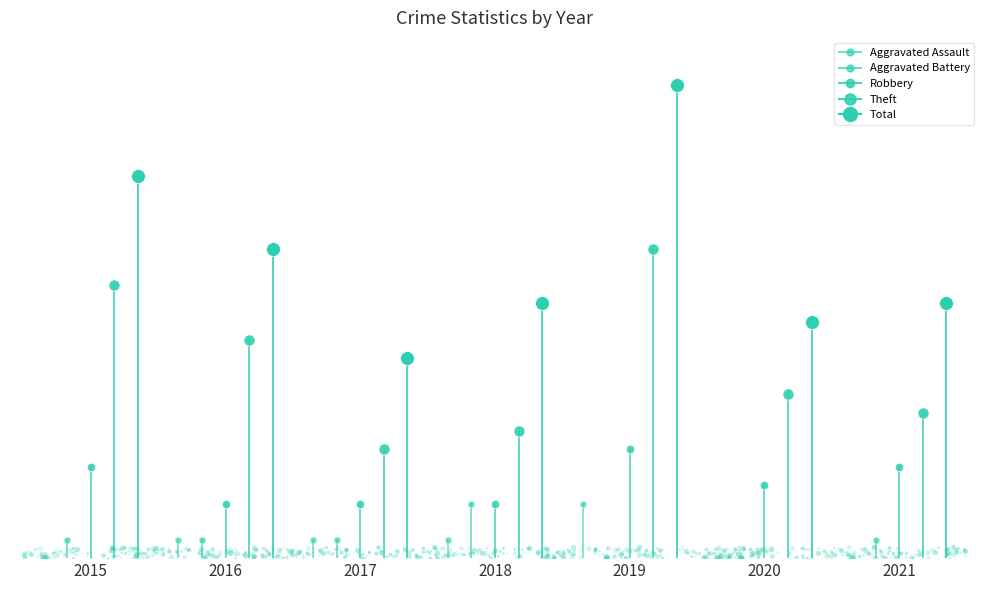

Reading left to right, list all the values displayed in this chart.

Aggravated Assault: 0	1	1	1	3	0	0
Aggravated Battery: 1	1	1	3	0	0	1
Robbery: 5	3	3	3	6	4	5
Theft: 15	12	6	7	17	9	8
Total: 21	17	11	14	26	13	14